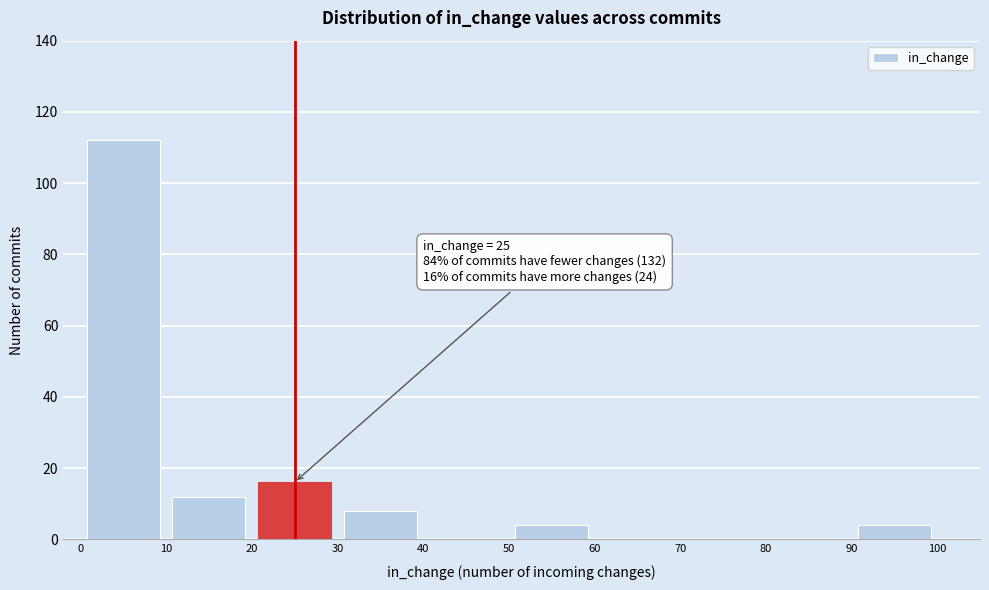

Over which range of the x-axis is the bar tallest?

0 to 10